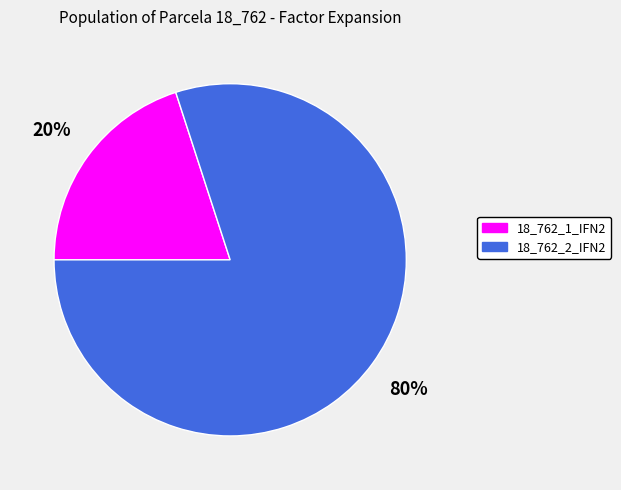

Combined, do 18_762_1_IFN2 and 18_762_2_IFN2 account for over 50%?

Yes